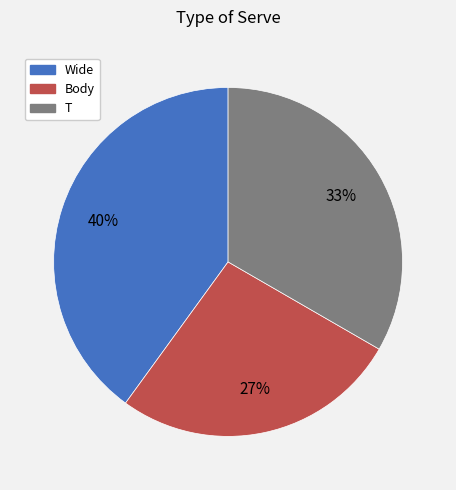

To the nearest percent, what percentage of the pie is Wide?

40%